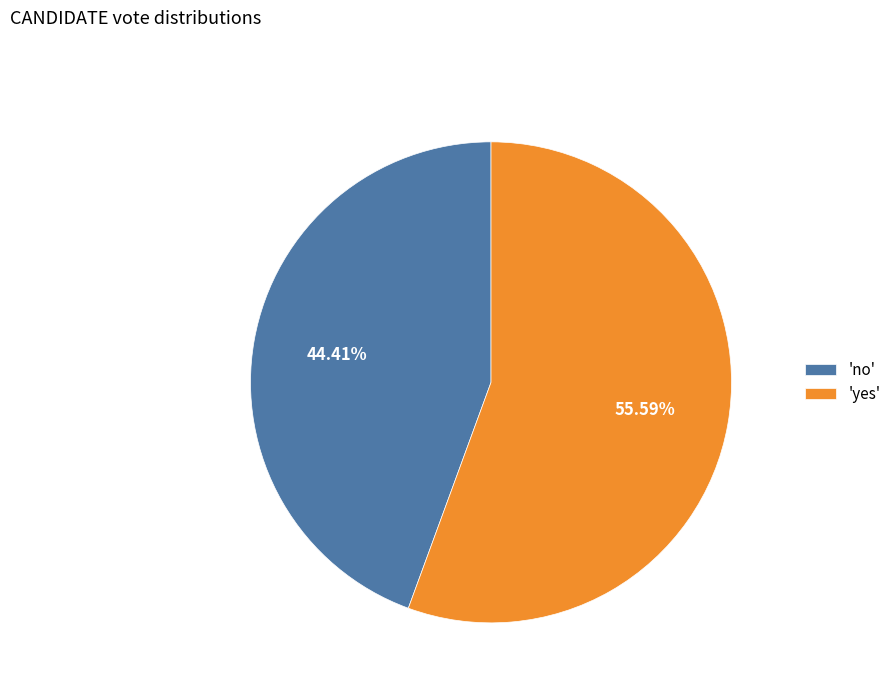

Rank the categories by value from lowest to highest.

'no', 'yes'